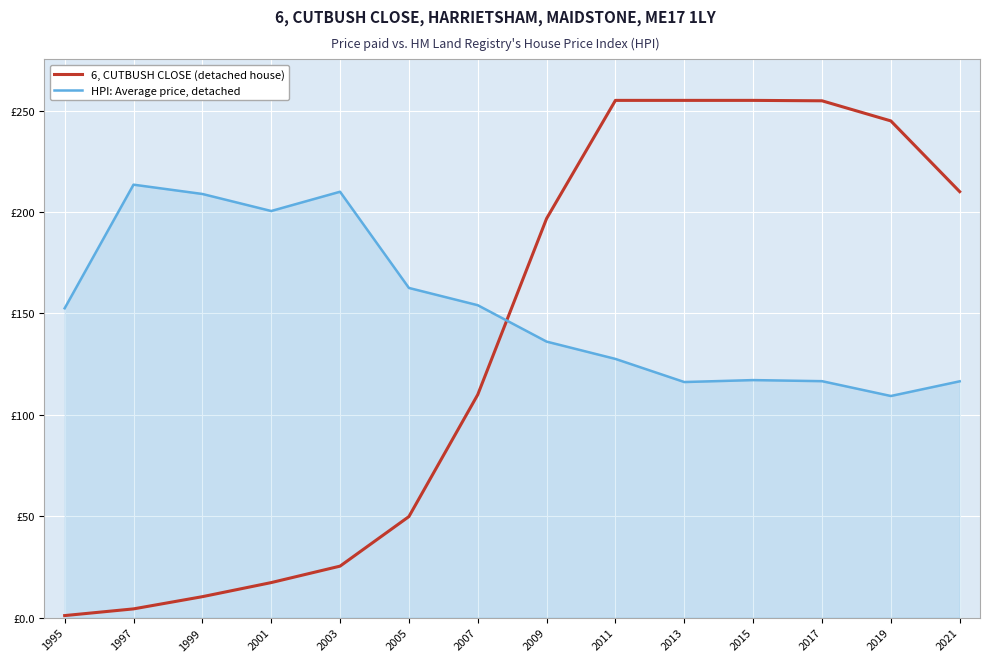

What is the value of the 6, CUTBUSH CLOSE (detached house) point at the 8th from the left?

196.8